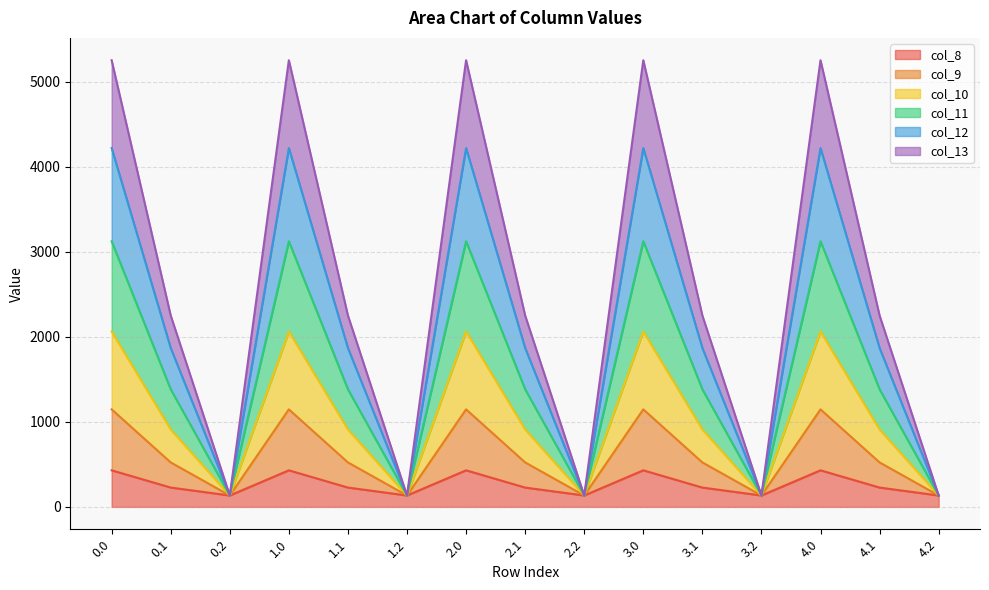

Does the chart have visible grid lines?

Yes